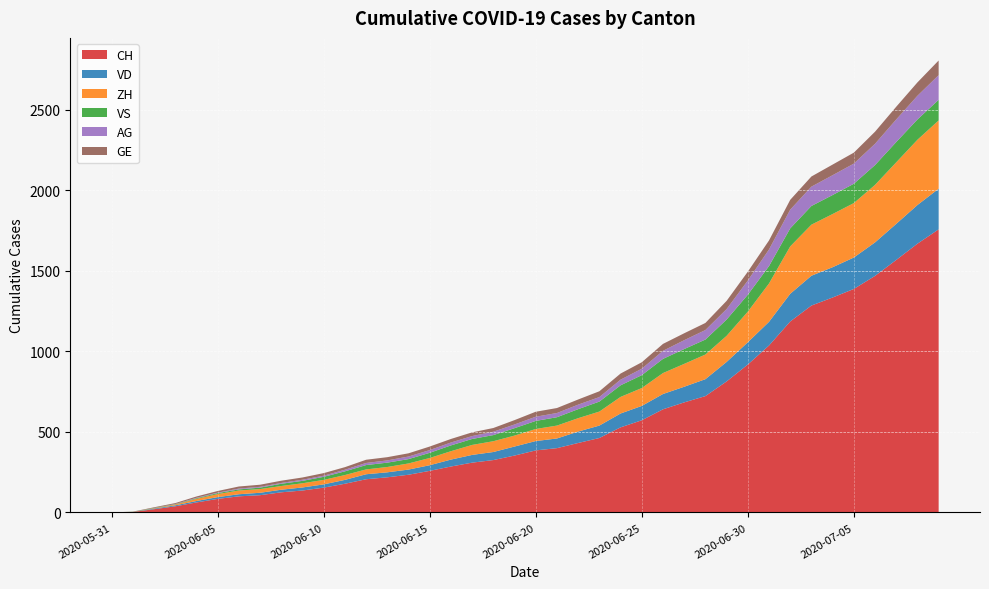

Reading left to right, transcribe all the data shown in this chart.

CH: 2020-05-31=0	2020-06-01=3	2020-06-02=20	2020-06-03=38	2020-06-04=62	2020-06-05=84	2020-06-06=100	2020-06-07=107	2020-06-08=125	2020-06-09=136	2020-06-10=154	2020-06-11=178	2020-06-12=206	2020-06-13=218	2020-06-14=234	2020-06-15=258	2020-06-16=285	2020-06-17=309	2020-06-18=325	2020-06-19=353	2020-06-20=385	2020-06-21=399	2020-06-22=431	2020-06-23=462	2020-06-24=528	2020-06-25=572	2020-06-26=640	2020-06-27=683	2020-06-28=722	2020-06-29=813	2020-06-30=918	2020-07-01=1036	2020-07-02=1185	2020-07-03=1284	2020-07-04=1334	2020-07-05=1387	2020-07-06=1468	2020-07-07=1567	2020-07-08=1668	2020-07-09=1757
VD: 2020-05-31=0	2020-06-01=0	2020-06-02=4	2020-06-03=6	2020-06-04=9	2020-06-05=11	2020-06-06=13	2020-06-07=15	2020-06-08=16	2020-06-09=19	2020-06-10=20	2020-06-11=24	2020-06-12=31	2020-06-13=31	2020-06-14=32	2020-06-15=35	2020-06-16=43	2020-06-17=48	2020-06-18=50	2020-06-19=56	2020-06-20=58	2020-06-21=60	2020-06-22=71	2020-06-23=77	2020-06-24=86	2020-06-25=89	2020-06-26=95	2020-06-27=97	2020-06-28=105	2020-06-29=121	2020-06-30=138	2020-07-01=147	2020-07-02=172	2020-07-03=185	2020-07-04=188	2020-07-05=195	2020-07-06=208	2020-07-07=224	2020-07-08=240	2020-07-09=252
ZH: 2020-05-31=0	2020-06-01=0	2020-06-02=2	2020-06-03=5	2020-06-04=13	2020-06-05=19	2020-06-06=23	2020-06-07=23	2020-06-08=23	2020-06-09=26	2020-06-10=28	2020-06-11=30	2020-06-12=30	2020-06-13=33	2020-06-14=38	2020-06-15=45	2020-06-16=52	2020-06-17=62	2020-06-18=67	2020-06-19=68	2020-06-20=75	2020-06-21=80	2020-06-22=83	2020-06-23=87	2020-06-24=103	2020-06-25=111	2020-06-26=130	2020-06-27=142	2020-06-28=153	2020-06-29=162	2020-06-30=190	2020-07-01=238	2020-07-02=294	2020-07-03=317	2020-07-04=330	2020-07-05=338	2020-07-06=357	2020-07-07=382	2020-07-08=405	2020-07-09=424
VS: 2020-05-31=0	2020-06-01=1	2020-06-02=2	2020-06-03=2	2020-06-04=4	2020-06-05=6	2020-06-06=7	2020-06-07=9	2020-06-08=14	2020-06-09=15	2020-06-10=19	2020-06-11=23	2020-06-12=27	2020-06-13=27	2020-06-14=27	2020-06-15=32	2020-06-16=36	2020-06-17=37	2020-06-18=38	2020-06-19=46	2020-06-20=50	2020-06-21=52	2020-06-22=56	2020-06-23=62	2020-06-24=72	2020-06-25=80	2020-06-26=88	2020-06-27=92	2020-06-28=93	2020-06-29=101	2020-06-30=105	2020-07-01=108	2020-07-02=112	2020-07-03=116	2020-07-04=118	2020-07-05=120	2020-07-06=123	2020-07-07=126	2020-07-08=126	2020-07-09=128
AG: 2020-05-31=0	2020-06-01=0	2020-06-02=0	2020-06-03=1	2020-06-04=3	2020-06-05=3	2020-06-06=5	2020-06-07=5	2020-06-08=5	2020-06-09=7	2020-06-10=7	2020-06-11=10	2020-06-12=13	2020-06-13=14	2020-06-14=16	2020-06-15=17	2020-06-16=18	2020-06-17=18	2020-06-18=21	2020-06-19=23	2020-06-20=26	2020-06-21=26	2020-06-22=28	2020-06-23=28	2020-06-24=35	2020-06-25=40	2020-06-26=50	2020-06-27=55	2020-06-28=59	2020-06-29=65	2020-06-30=88	2020-07-01=103	2020-07-02=116	2020-07-03=120	2020-07-04=123	2020-07-05=125	2020-07-06=132	2020-07-07=140	2020-07-08=147	2020-07-09=153
GE: 2020-05-31=0	2020-06-01=1	2020-06-02=4	2020-06-03=6	2020-06-04=8	2020-06-05=10	2020-06-06=13	2020-06-07=13	2020-06-08=14	2020-06-09=14	2020-06-10=16	2020-06-11=16	2020-06-12=20	2020-06-13=20	2020-06-14=20	2020-06-15=22	2020-06-16=22	2020-06-17=23	2020-06-18=23	2020-06-19=27	2020-06-20=31	2020-06-21=31	2020-06-22=32	2020-06-23=36	2020-06-24=38	2020-06-25=40	2020-06-26=43	2020-06-27=43	2020-06-28=44	2020-06-29=51	2020-06-30=55	2020-07-01=56	2020-07-02=61	2020-07-03=63	2020-07-04=66	2020-07-05=68	2020-07-06=75	2020-07-07=79	2020-07-08=83	2020-07-09=91